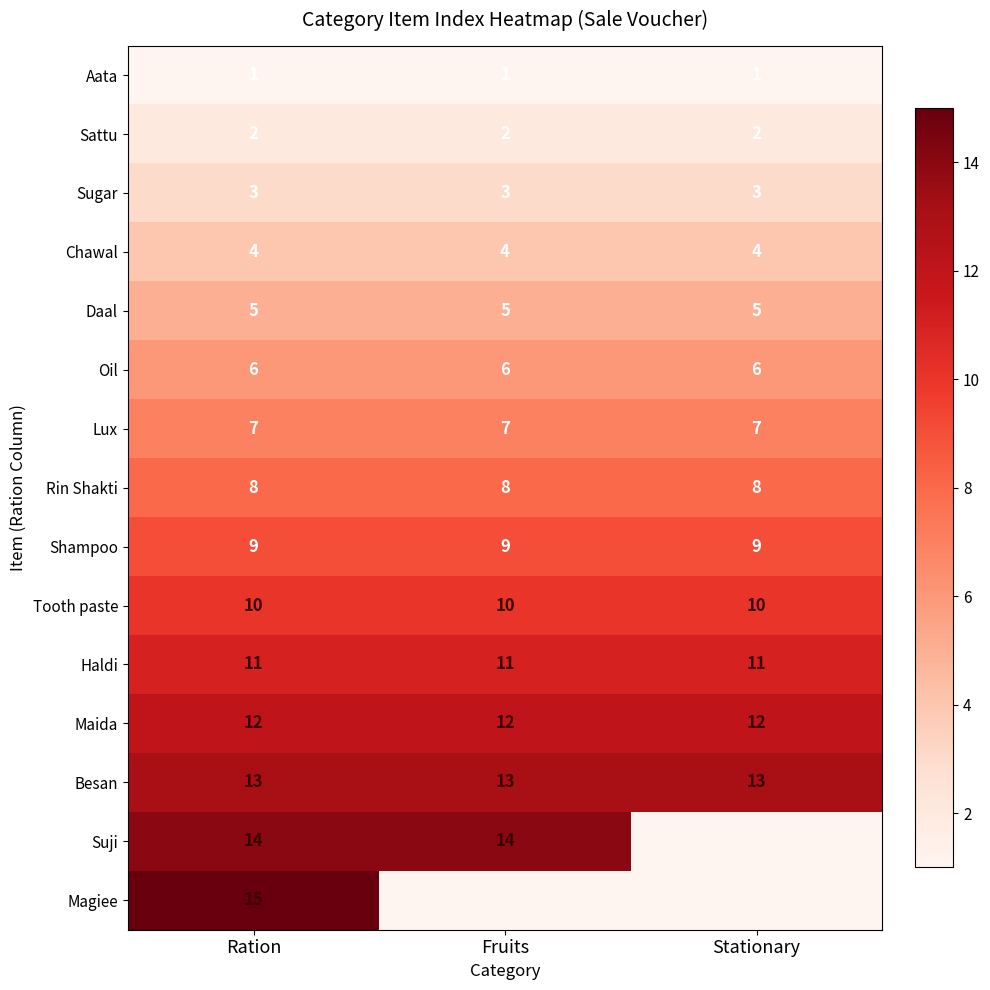

The Daal series shows 5 at Stationary. True or false?

True